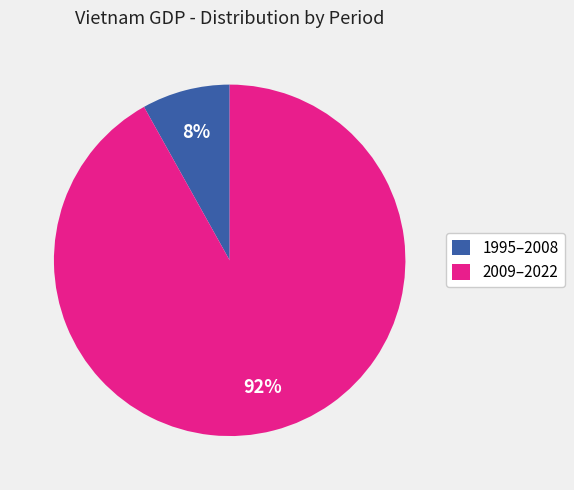

To the nearest percent, what is the combined percentage of 1995–2008 and 2009–2022?

100%